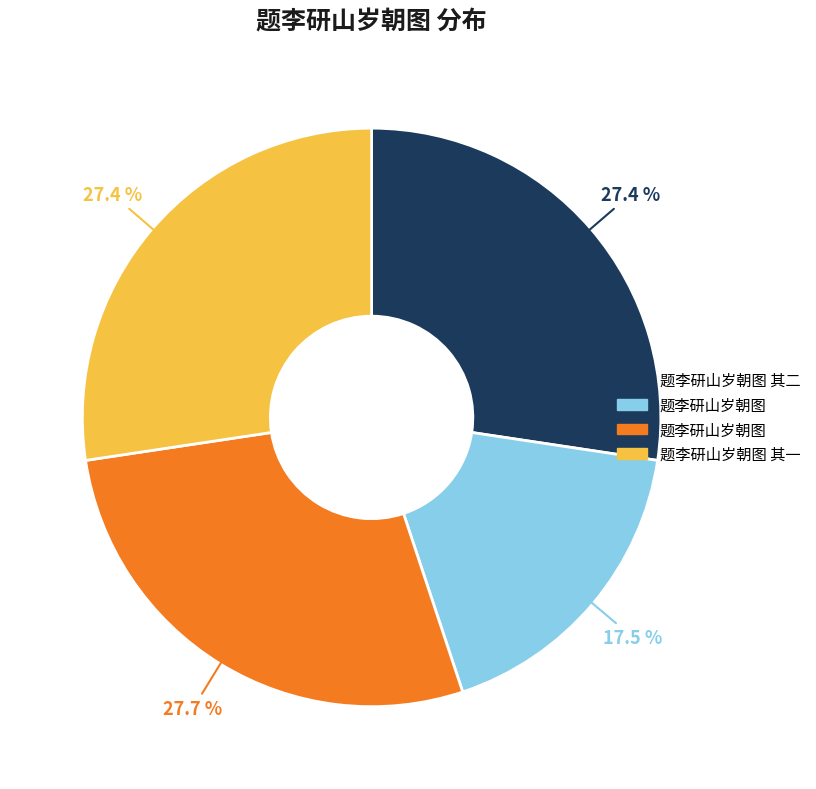

Is there any slice that represents more than half of the pie?

No